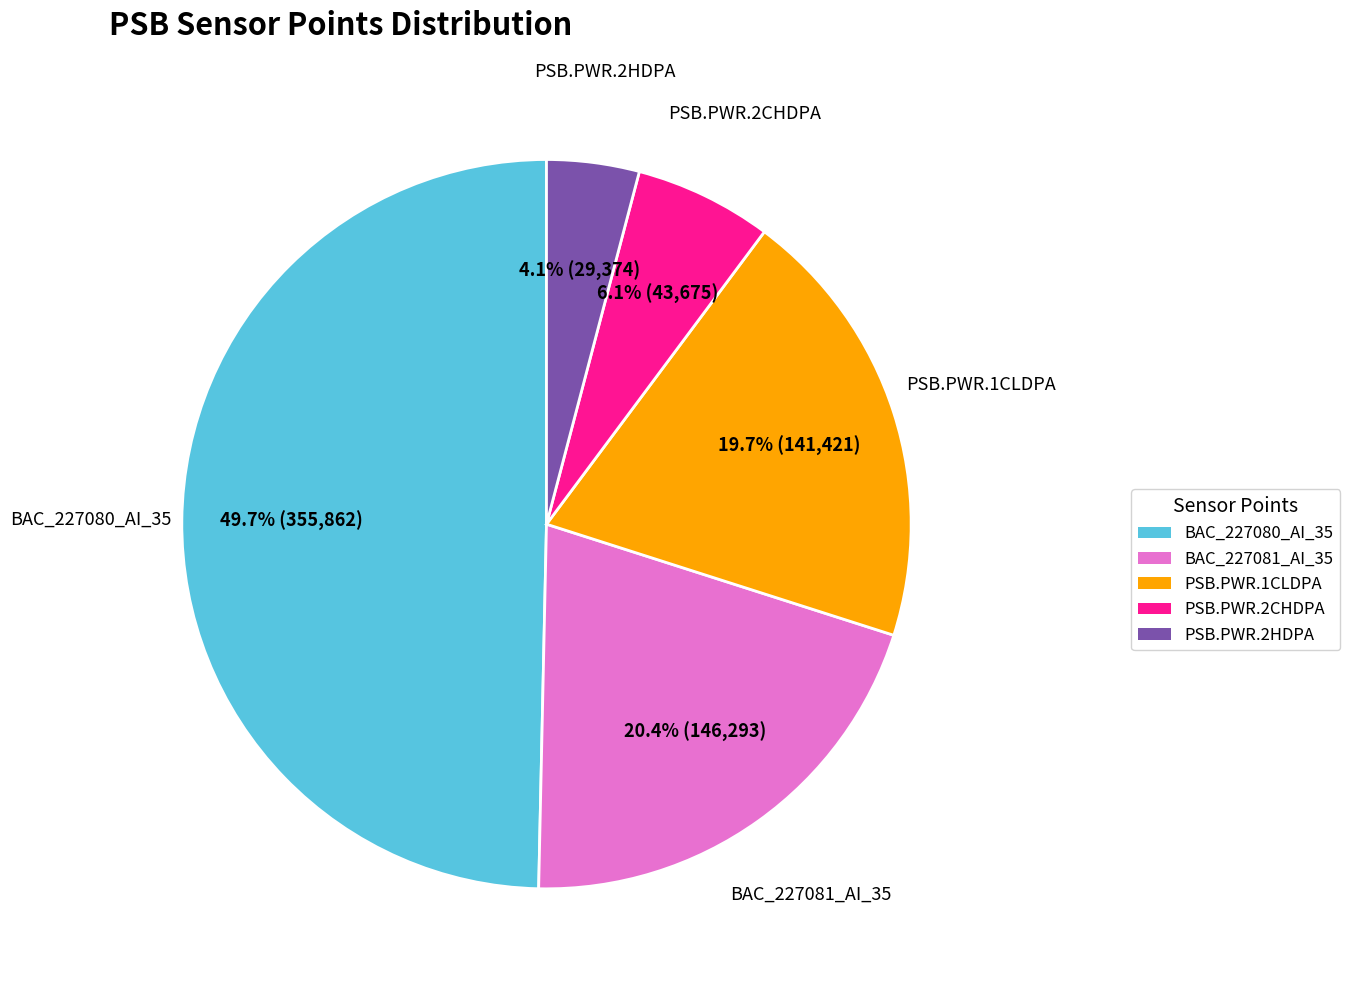

Rank the categories by value from lowest to highest.

PSB.PWR.2HDPA, PSB.PWR.2CHDPA, PSB.PWR.1CLDPA, BAC_227081_AI_35, BAC_227080_AI_35